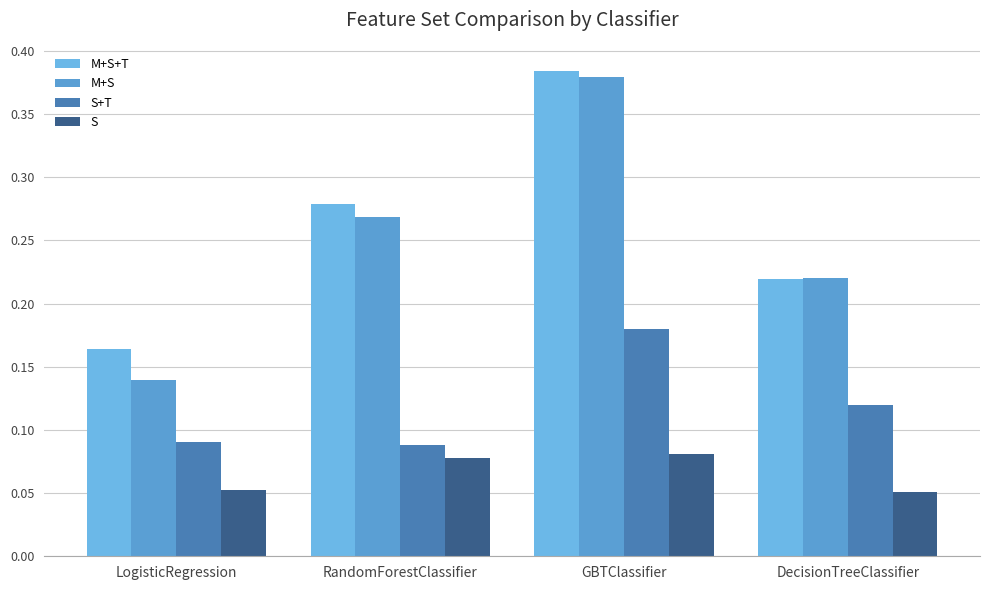

True or false: M+S has a value of 0.2 at LogisticRegression.

False